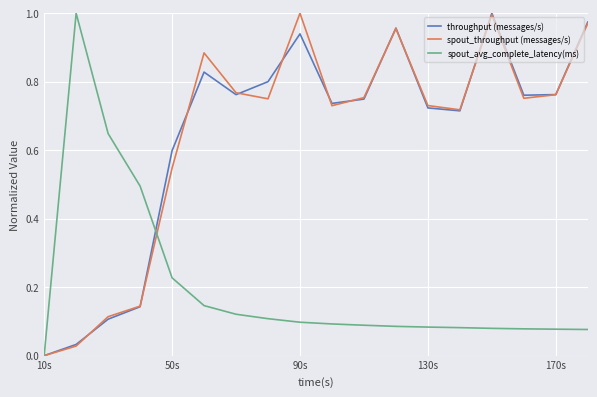

Which label corresponds to the smallest value in the chart?

10s